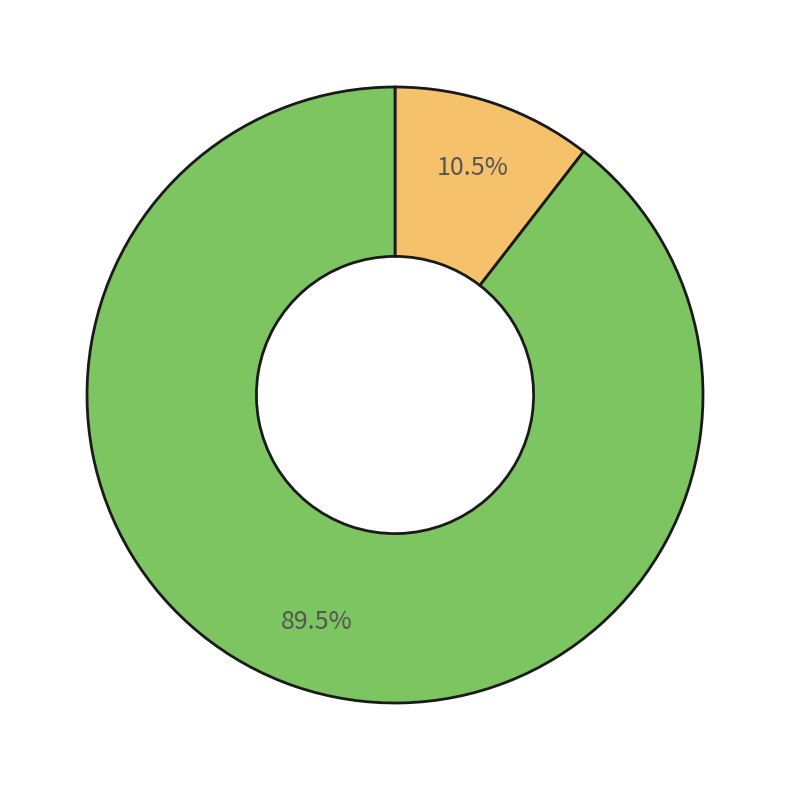

How many segments does this pie chart have?

2